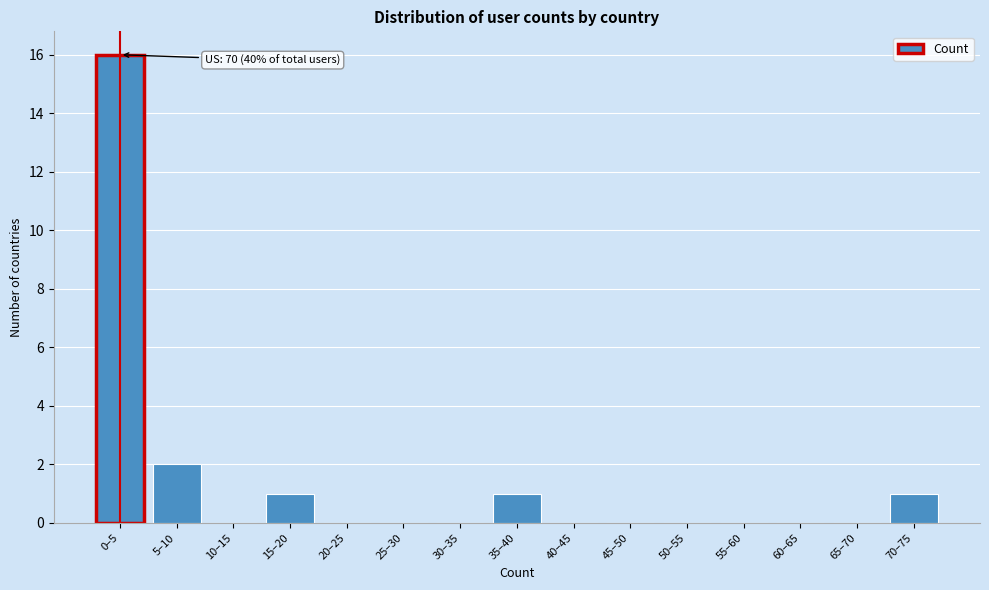

Reading right to left, transcribe all the data shown in this chart.

70–75=1	65–70=0	60–65=0	55–60=0	50–55=0	45–50=0	40–45=0	35–40=1	30–35=0	25–30=0	20–25=0	15–20=1	10–15=0	5–10=2	0–5=16